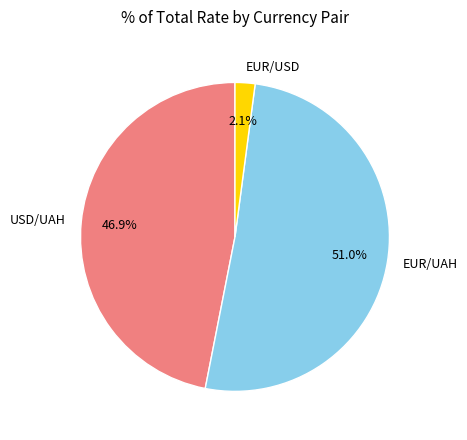

To the nearest percent, what is the average slice percentage?

33%